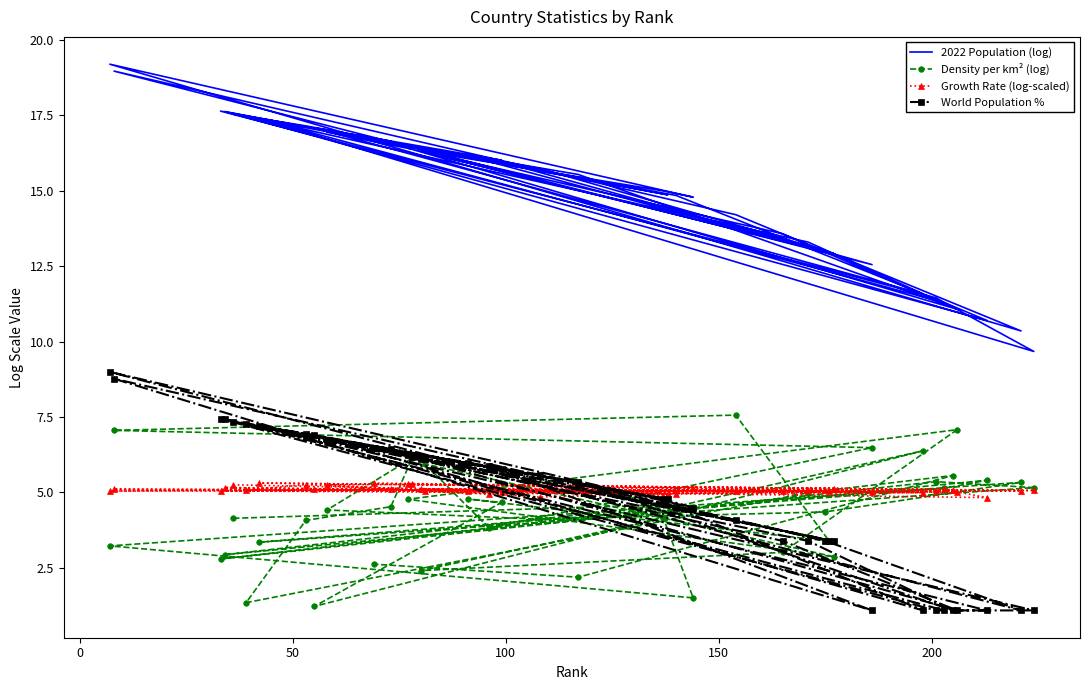

What are all the series names shown in the legend?

2022 Population (log), Density per km² (log), Growth Rate (log-scaled), World Population %